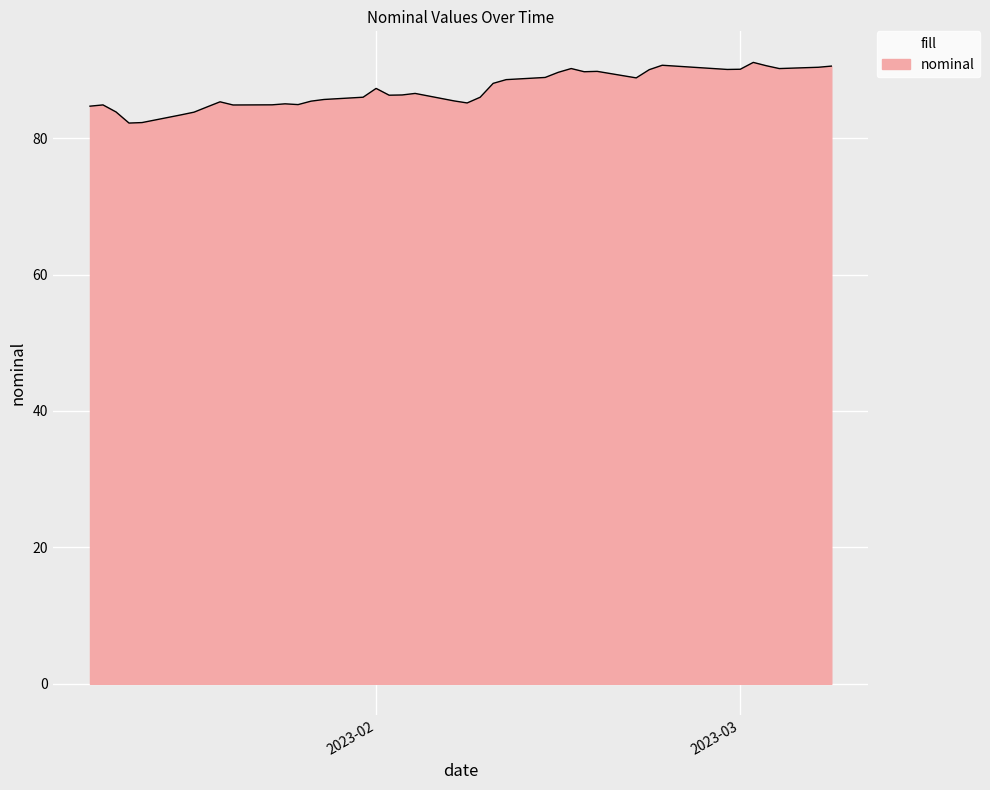

What is the greatest value displayed?

91.1